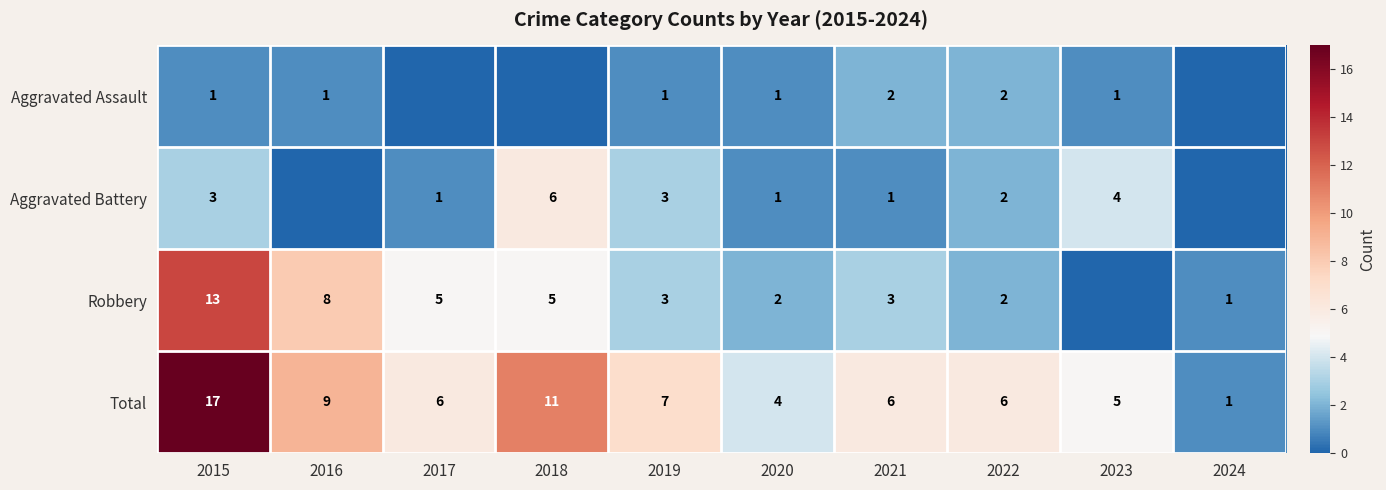

What is the maximum value shown in the chart?

17